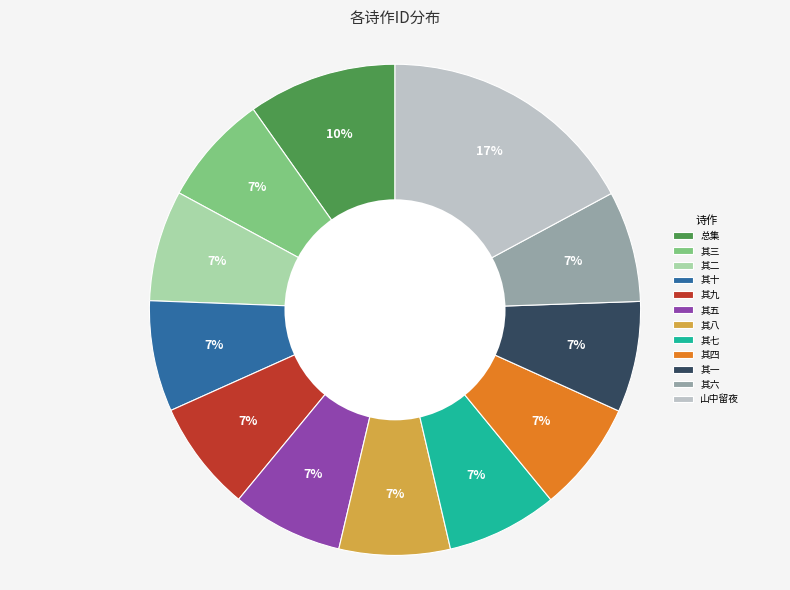

Combined, do 其二 and 其三 account for over 50%?

No